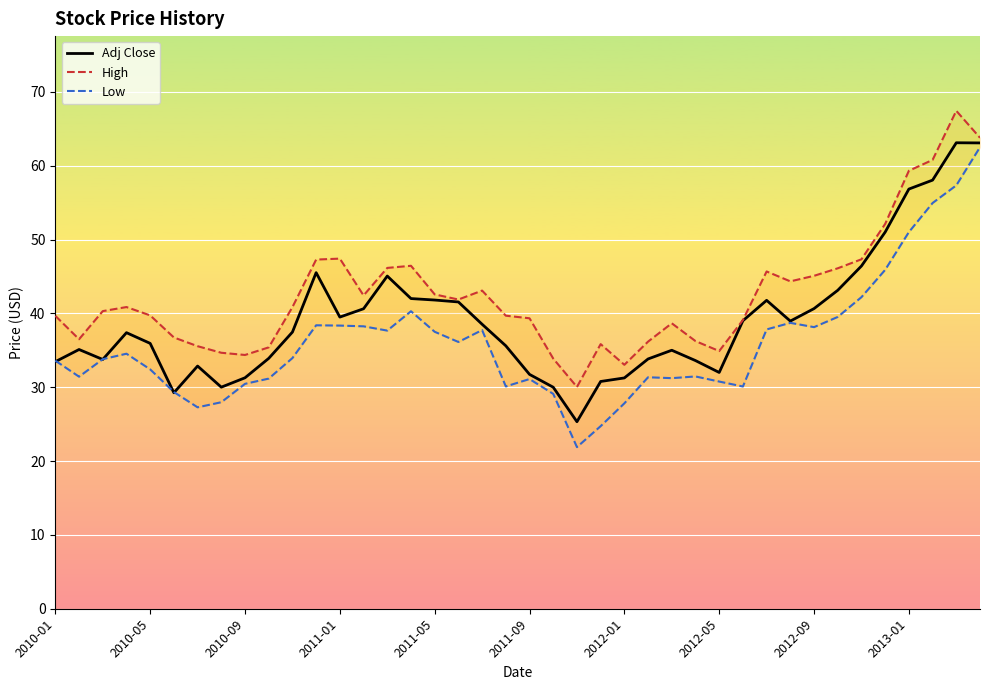

True or false: High and Adj Close cross at least once.

False